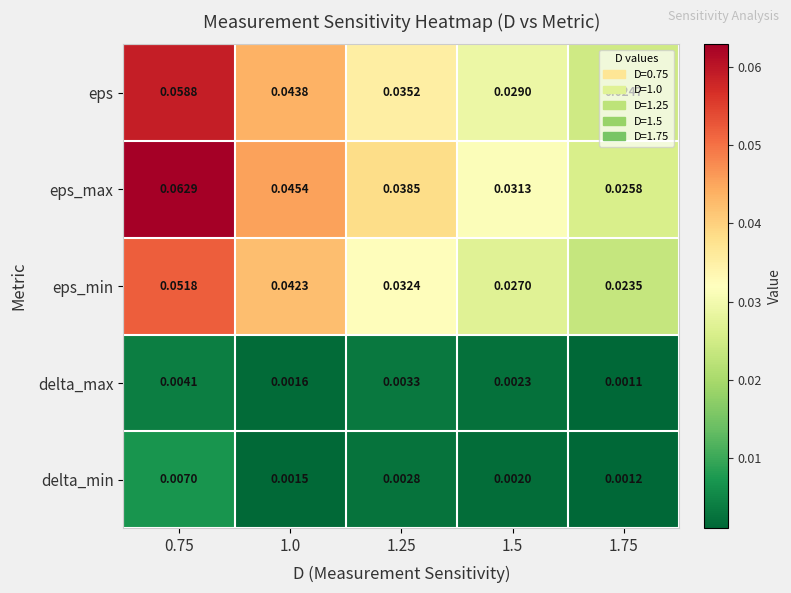

Which series has the largest range (max minus min)?

eps_max